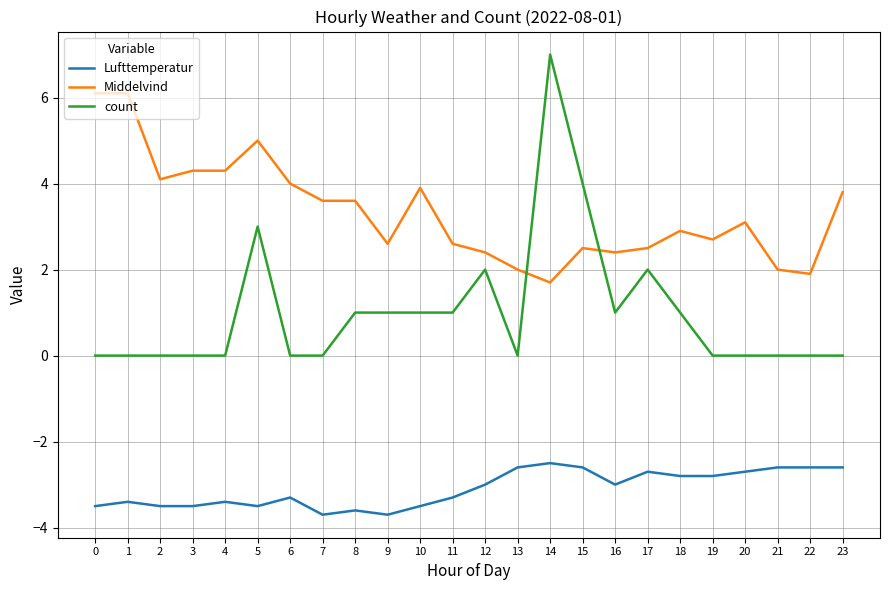

What is the difference between the Lufttemperatur values at 8 and 21?

1.0